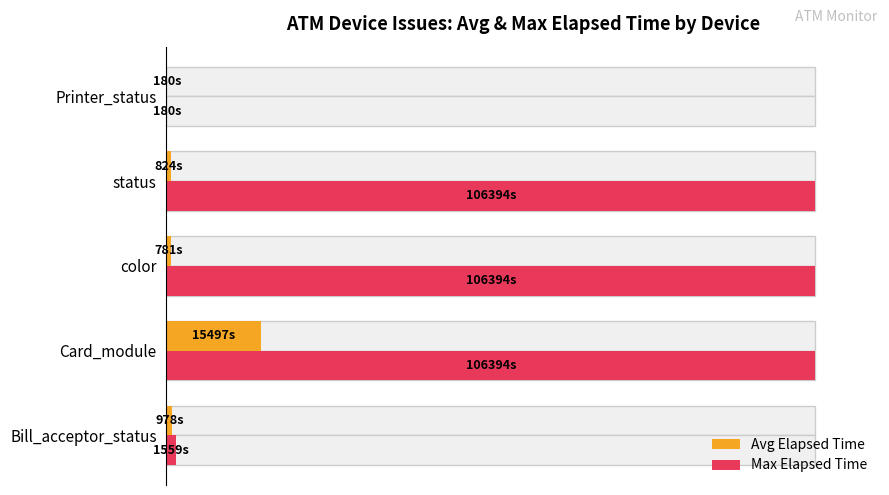

How many categories are shown in the chart?

5